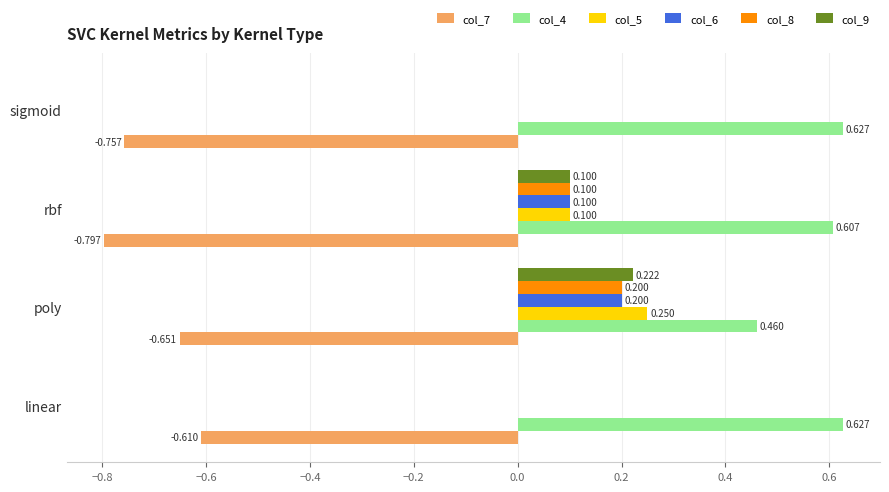

At which category is the sum across all series the highest?

poly